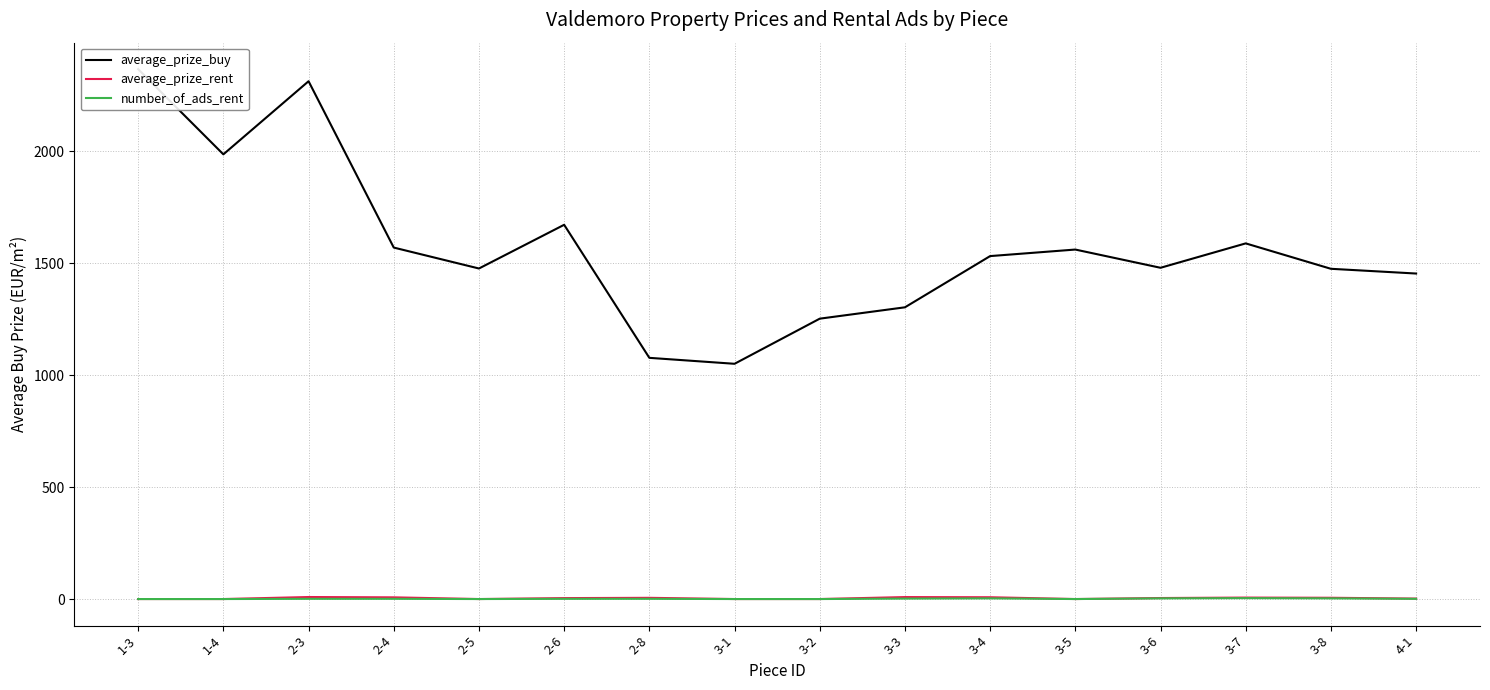

How many categories are shown in the chart?

16